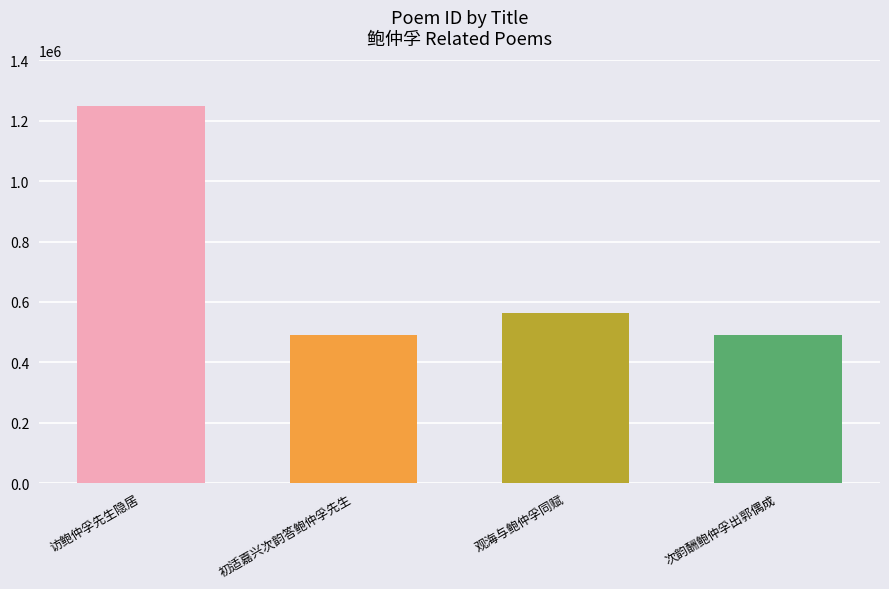

The value at 次韵酬鲍仲孚出郭偶成 is 489965. True or false?

True